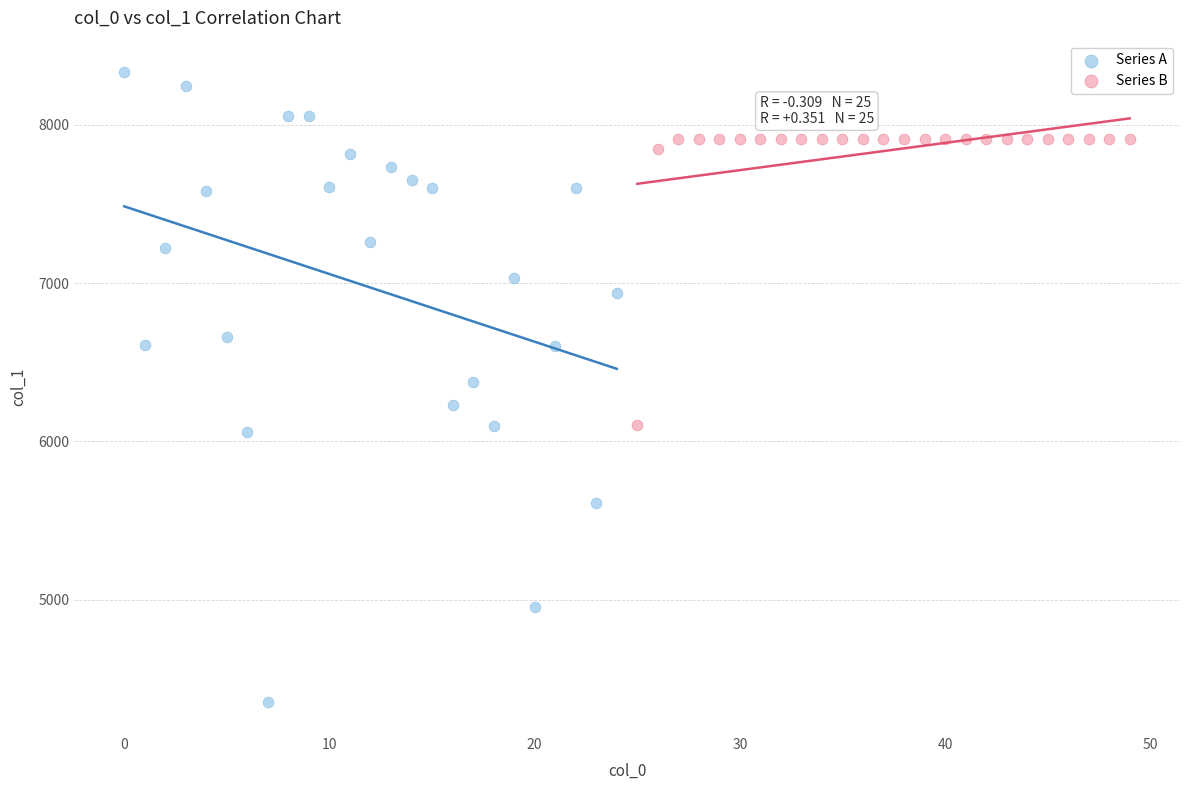

Which series has the widest spread of Y values?

Series A